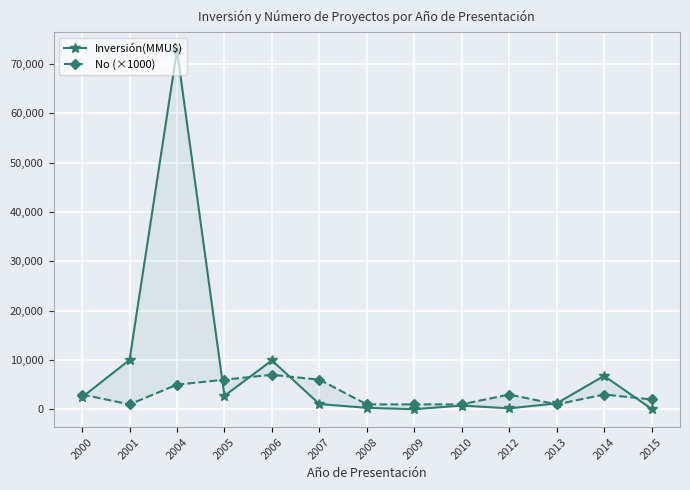

Is the value of No (×1000) at 2000 greater than the value of Inversión(MMU$) at 2009?

Yes